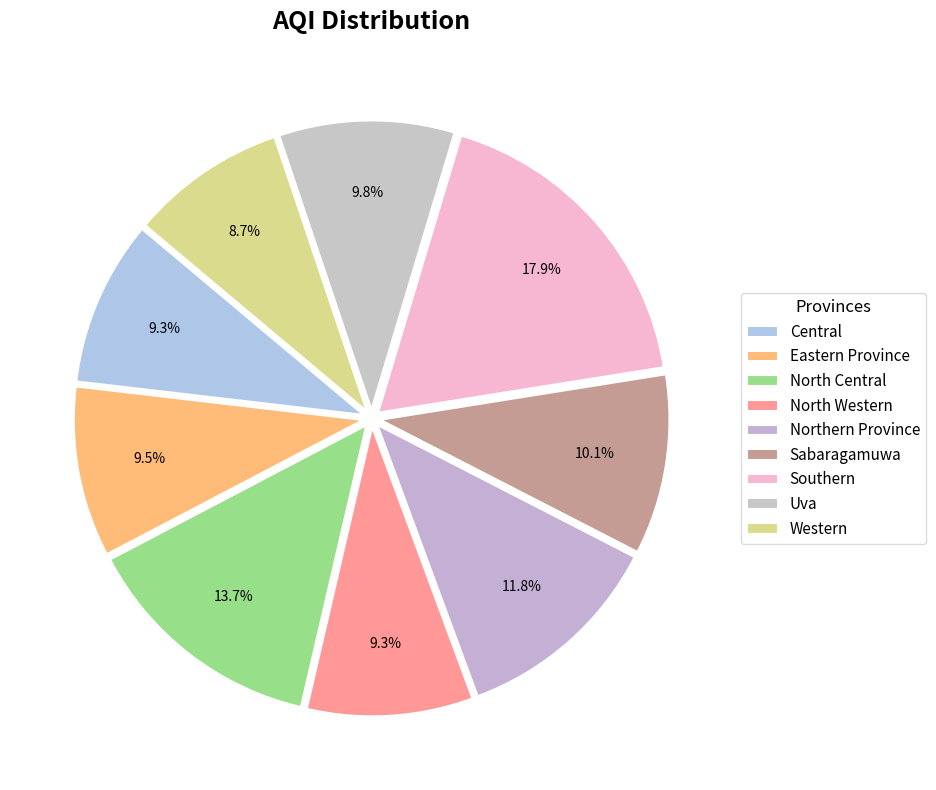

Which has a higher value, Eastern Province or Uva?

Uva